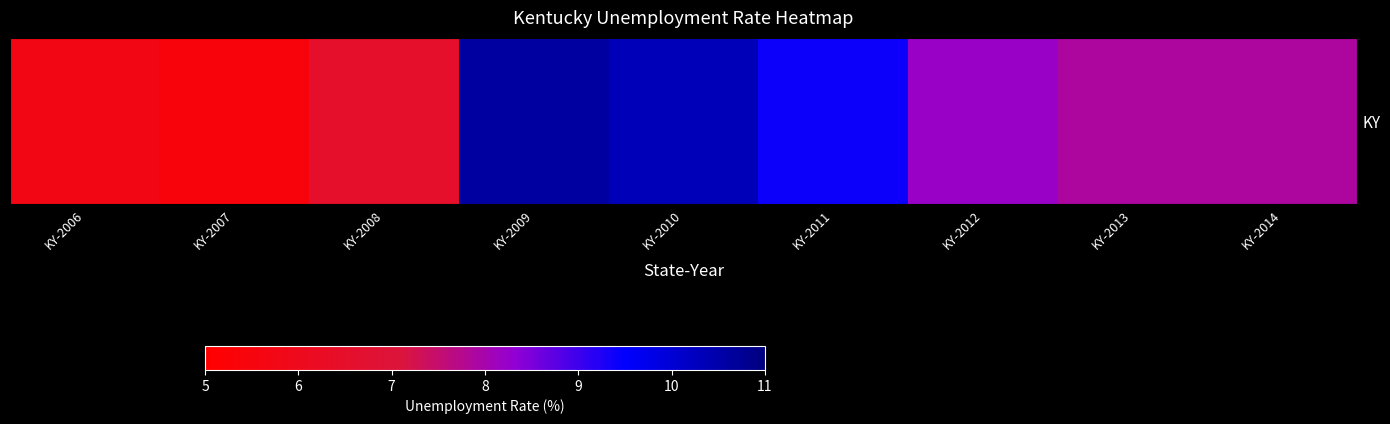

List the labels in order of value, largest first.

KY-2009, KY-2010, KY-2011, KY-2012, KY-2013, KY-2014, KY-2008, KY-2006, KY-2007